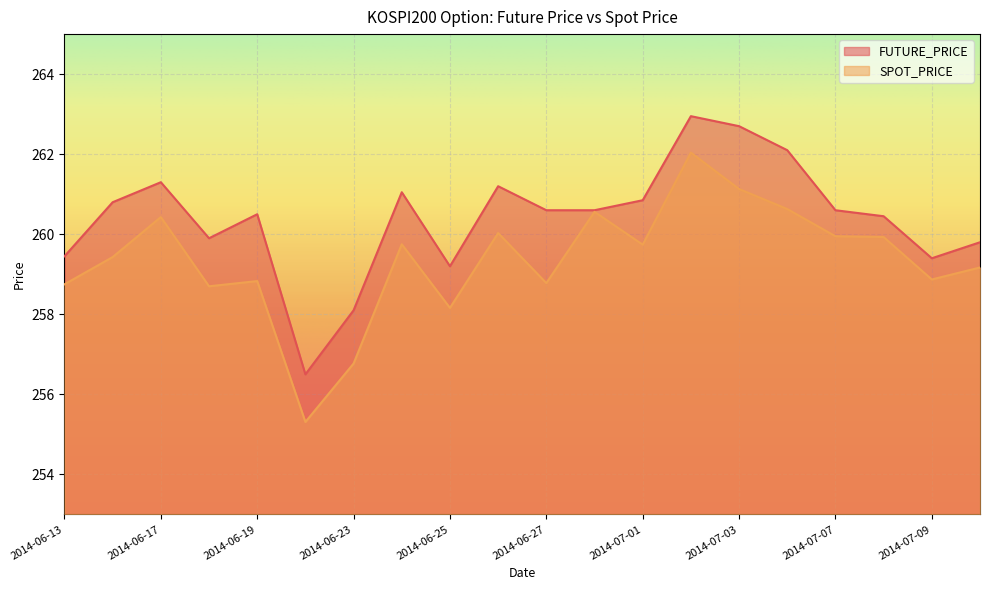

True or false: SPOT_PRICE and FUTURE_PRICE intersect in this chart.

False